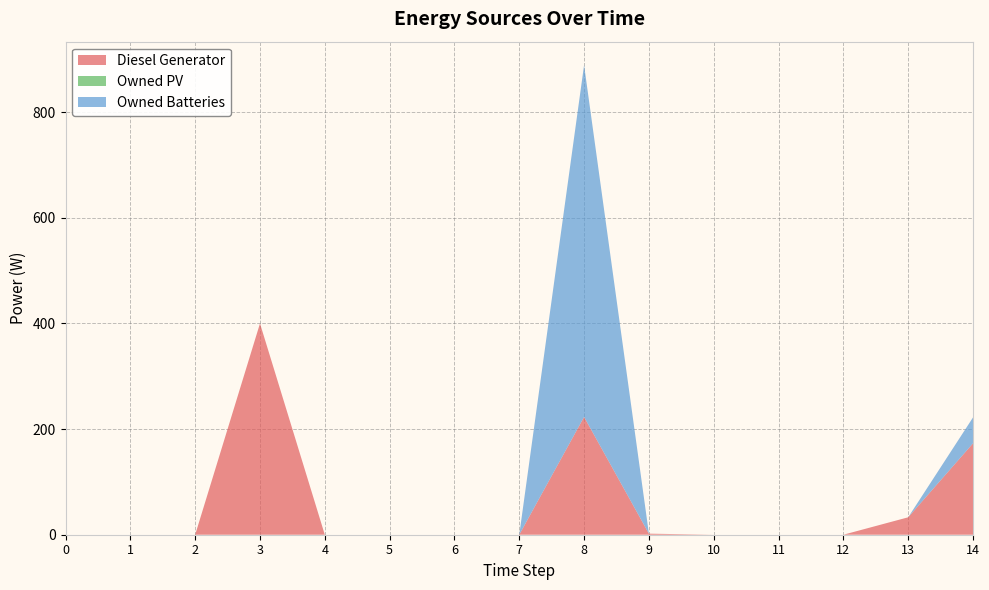

Reading left to right, transcribe all the data shown in this chart.

Diesel Generator: 0=0	1=0	2=0	3=400	4=0	5=0	6=0	7=0	8=223	9=2	10=0	11=0	12=0	13=33	14=173
Owned PV: 0=0	1=0	2=0	3=0	4=0	5=0	6=0	7=0	8=0	9=0	10=0	11=0	12=0	13=0	14=0
Owned Batteries: 0=0	1=0	2=0	3=0	4=0	5=0	6=0	7=0	8=666	9=0	10=0	11=0	12=0	13=0	14=49